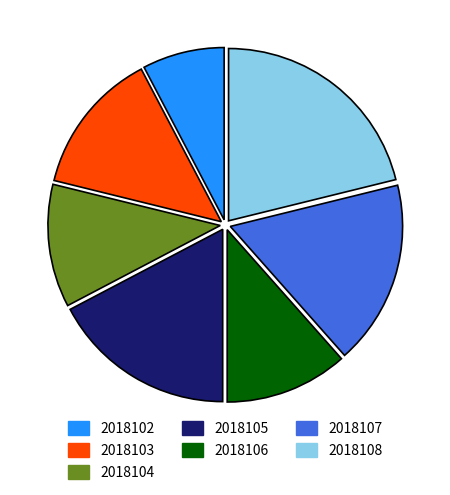

What is the smallest slice in the pie chart?

2018102